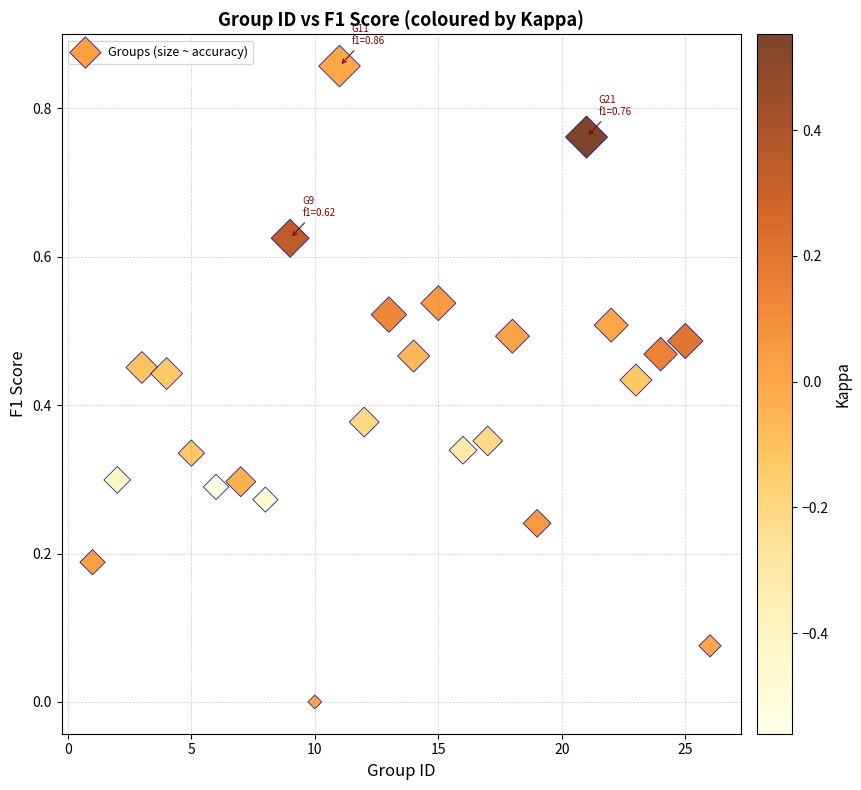

What is the range of X values (max minus min)?

25.0